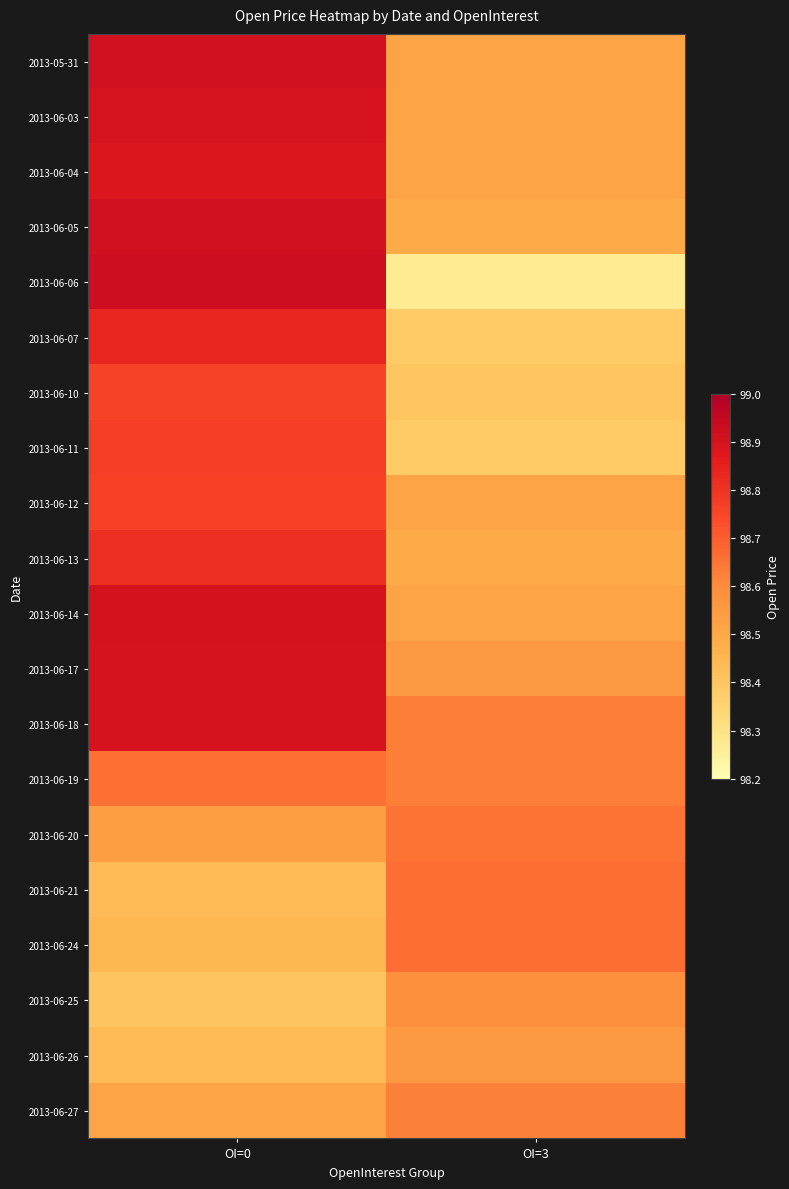

What is the minimum value shown in the chart?

98.3